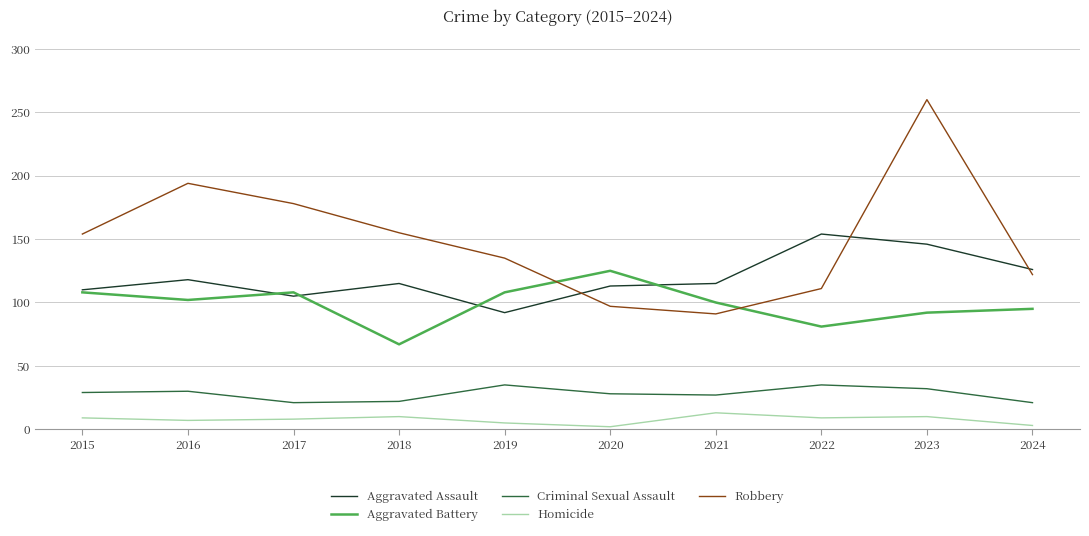

What is the difference between the Aggravated Assault values at 2022 and 2017?

49